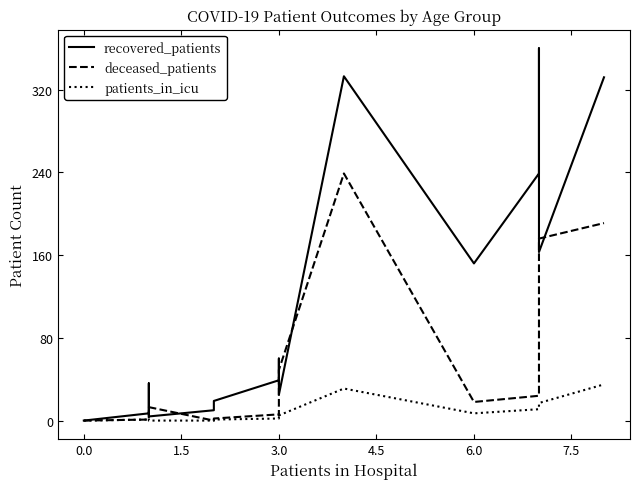

Is the value of patients_in_icu at 6.0 greater than the value of recovered_patients at −1.5?

Yes